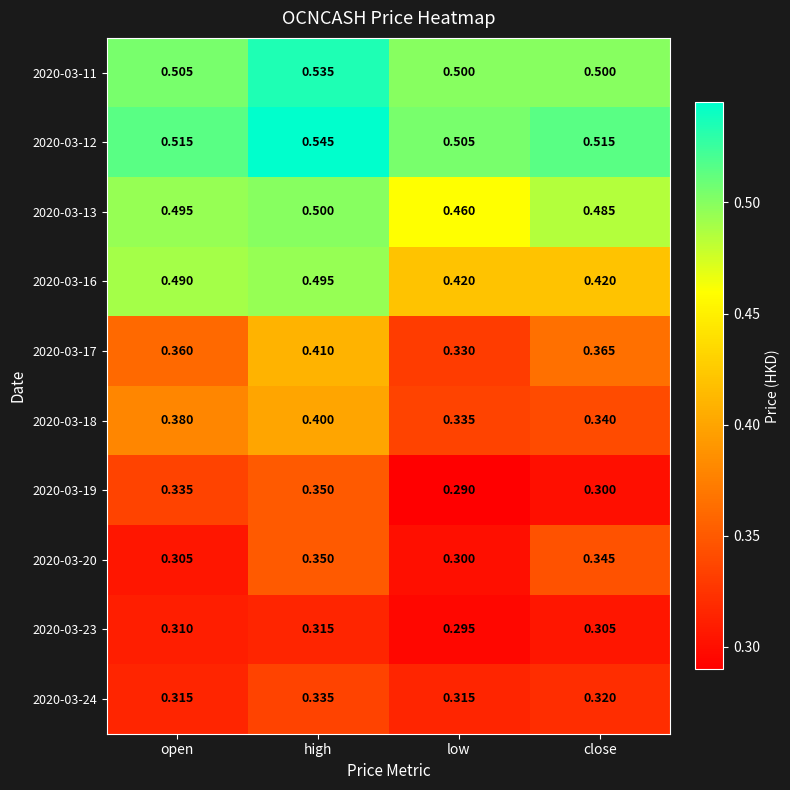

Which series has the largest range (max minus min)?

2020-03-17